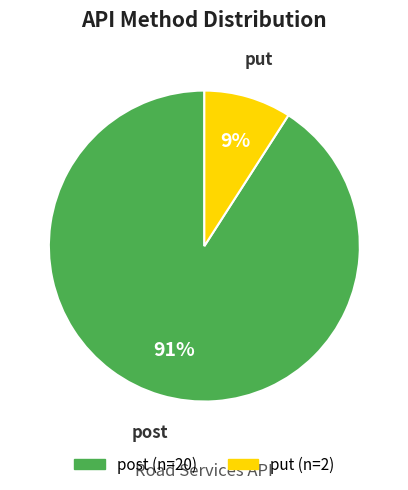

Is it true that put is 1% of the pie?

False